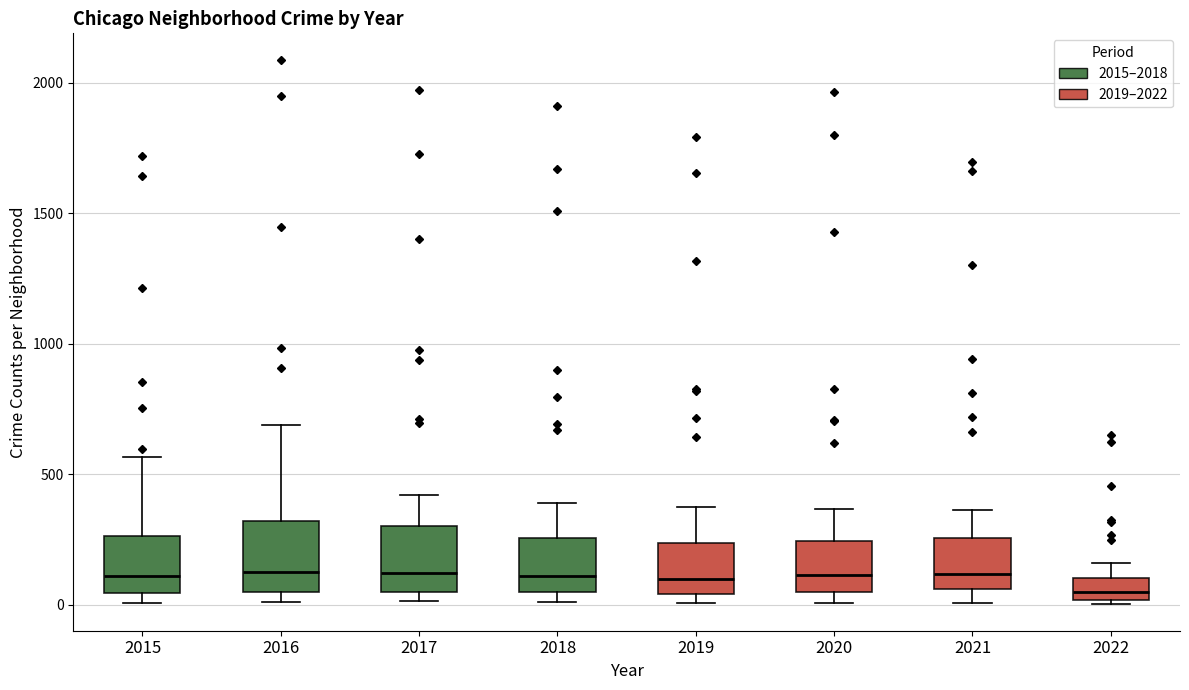

Reading left to right, transcribe this box plot: for each box, give where its median line is, the range the box spans, and where its two whiskers end, as read against the y-axis. The values are not printed on the chart, so give them approximately, as read against the axis.

2015: median 100, box 50 to 250, whiskers 0 to 550
2016: median 150, box 50 to 300, whiskers 0 to 700
2017: median 100, box 50 to 300, whiskers 0 to 400
2018: median 100, box 50 to 250, whiskers 0 to 400
2019: median 100, box 50 to 250, whiskers 0 to 400
2020: median 100, box 50 to 250, whiskers 0 to 350
2021: median 100, box 50 to 250, whiskers 0 to 350
2022: median 50, box 0 to 100, whiskers 0 to 150